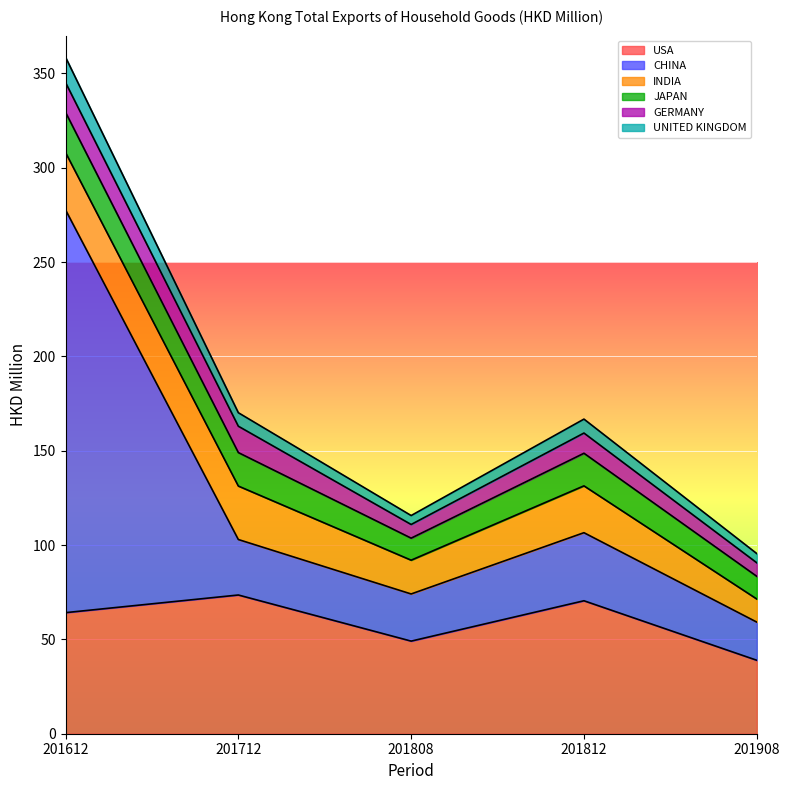

How many data points in USA are above 64?

3